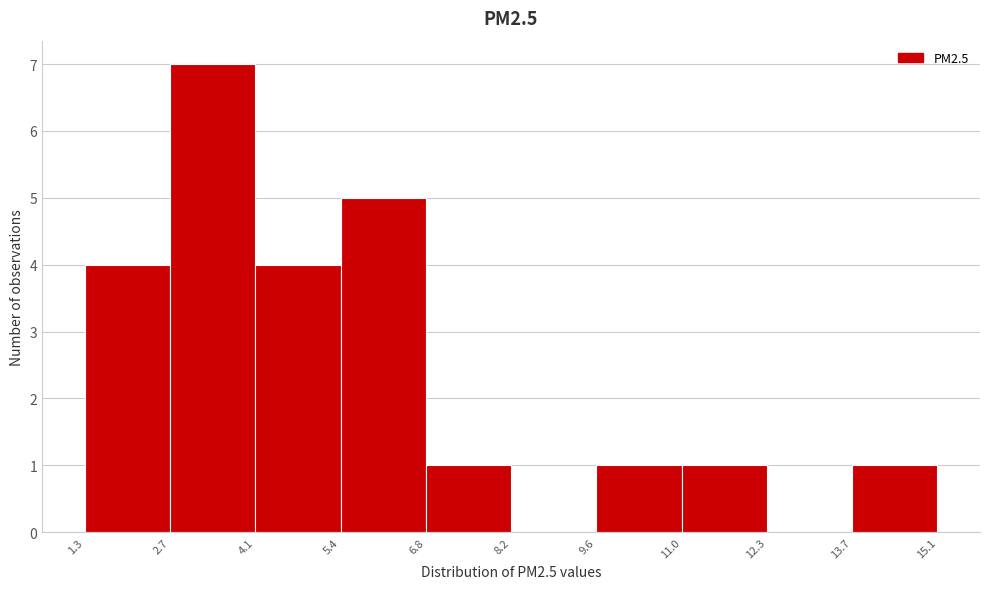

Over which range of the x-axis is the bar tallest?

2.7 to 4.1